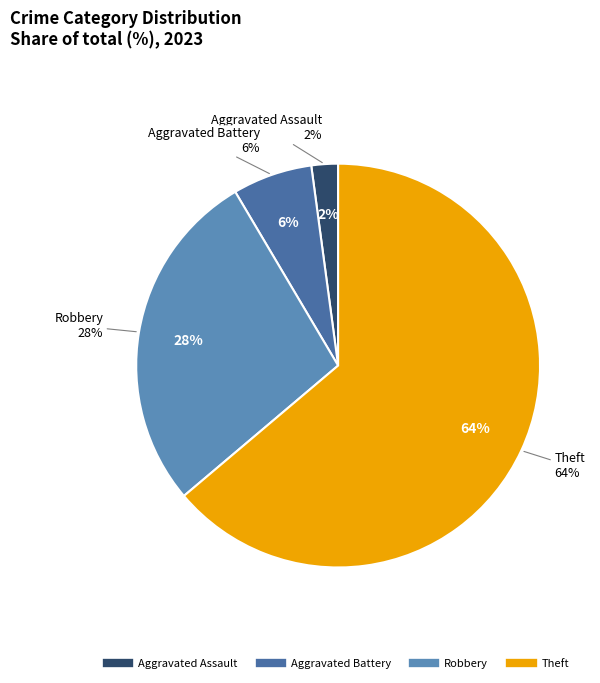

What portion of the pie excludes Theft?

36.2%